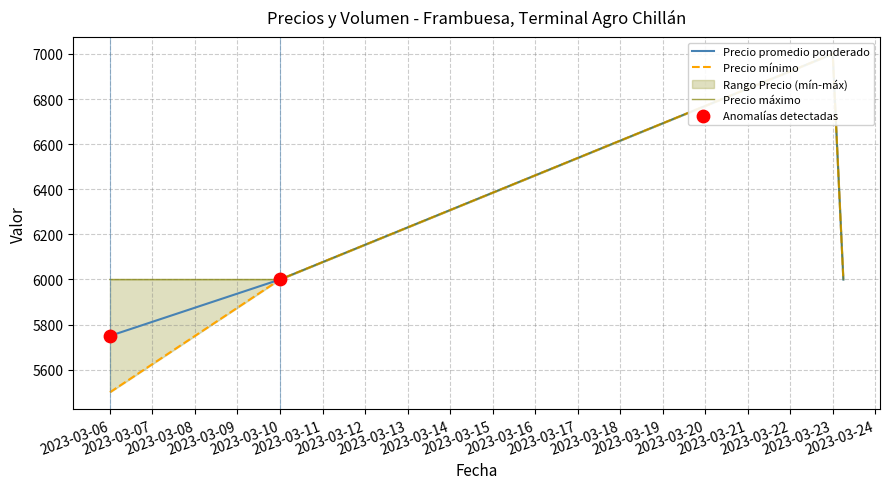

What is the total value across all series at 2023-03-10?

18000